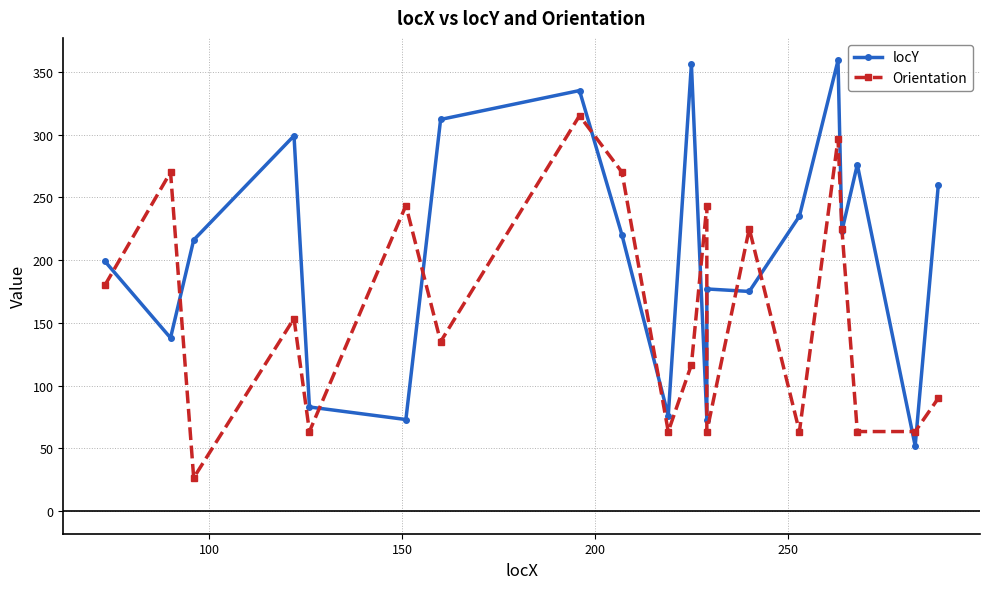

Is it true that locY equals 324.4 at 16?

False